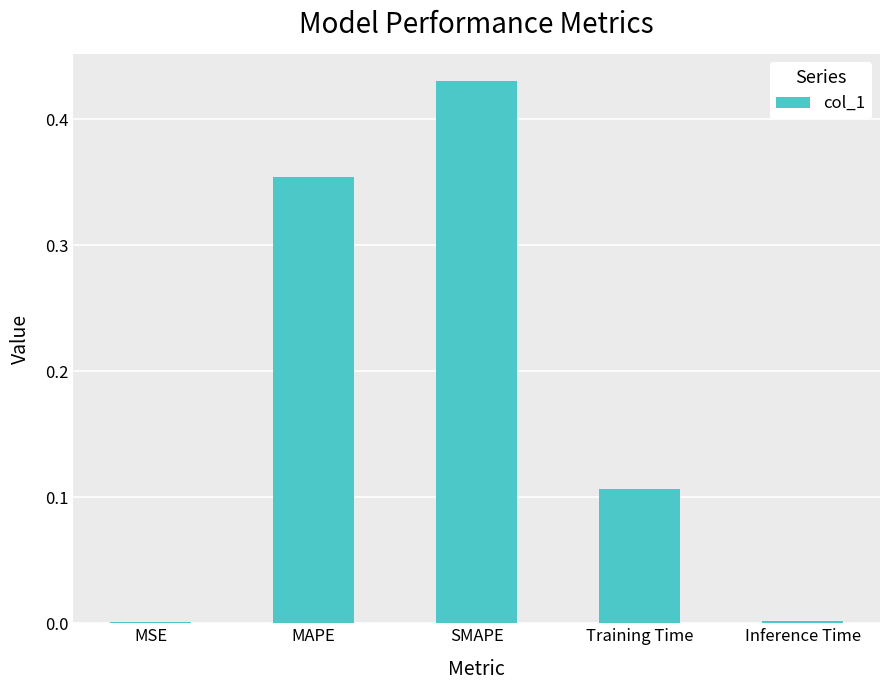

Between Training Time and MAPE, which is larger?

MAPE